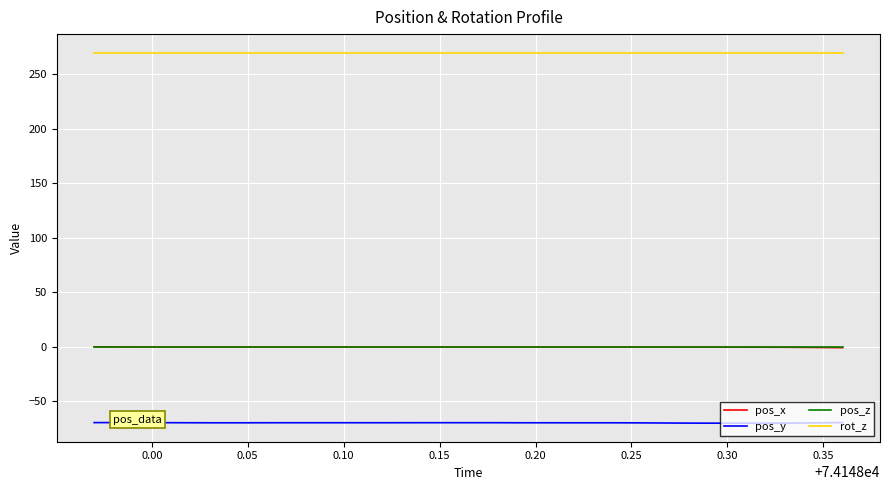

At which category is the sum across all series the highest?

0.05